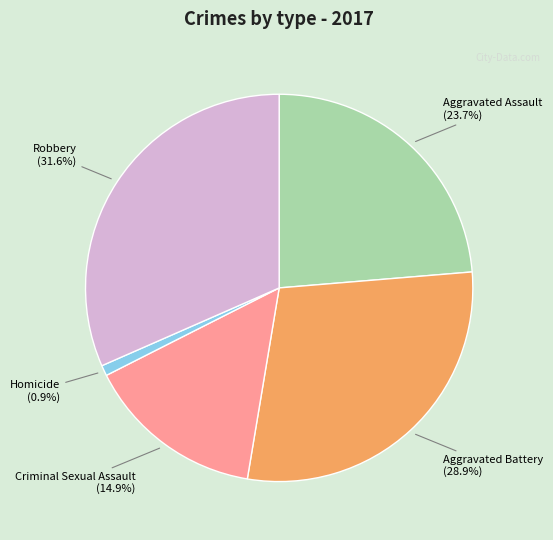

Between Aggravated Assault and Criminal Sexual Assault, which is larger?

Aggravated Assault